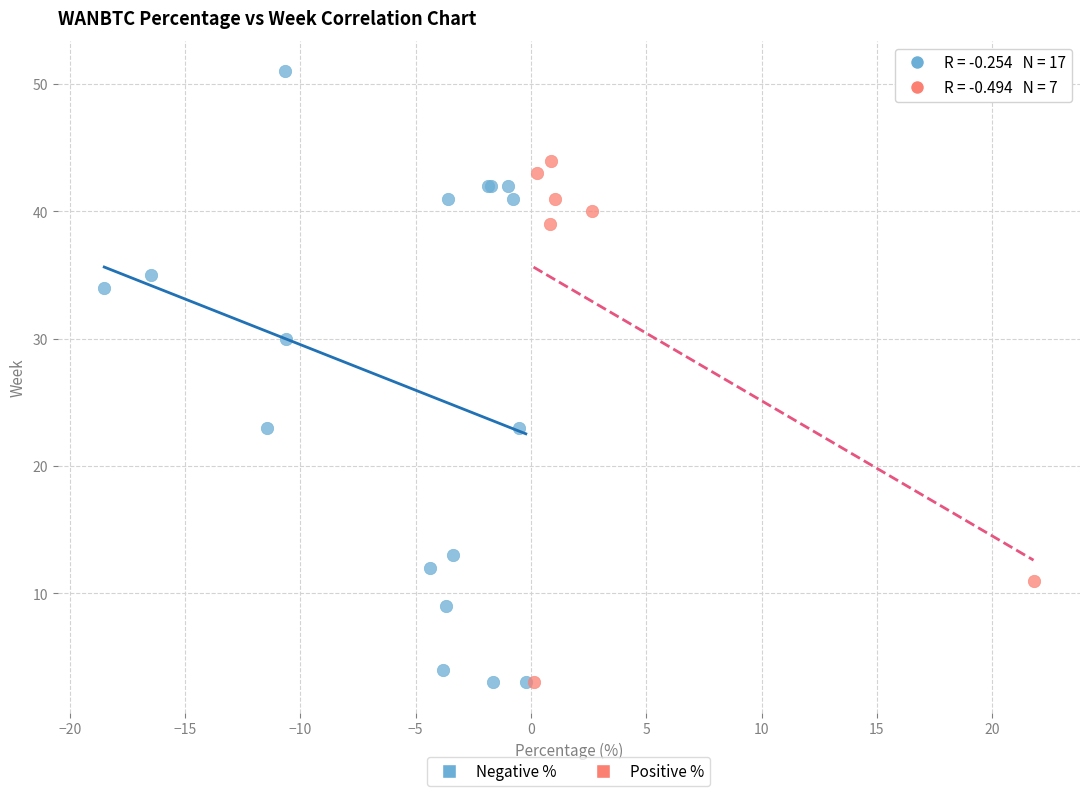

Which series has the largest Y range (max minus min)?

Negative %